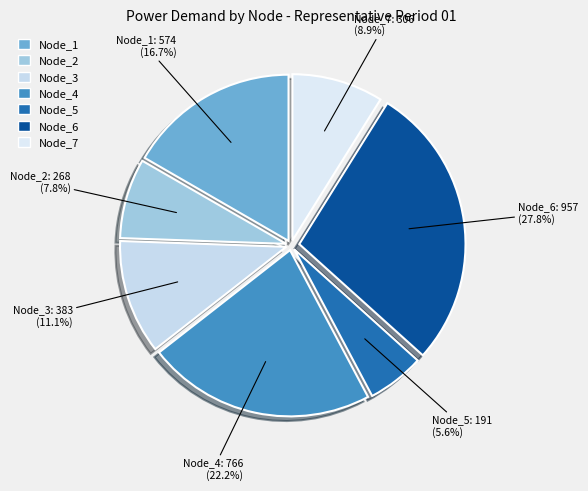

Is there any slice that represents more than half of the pie?

No